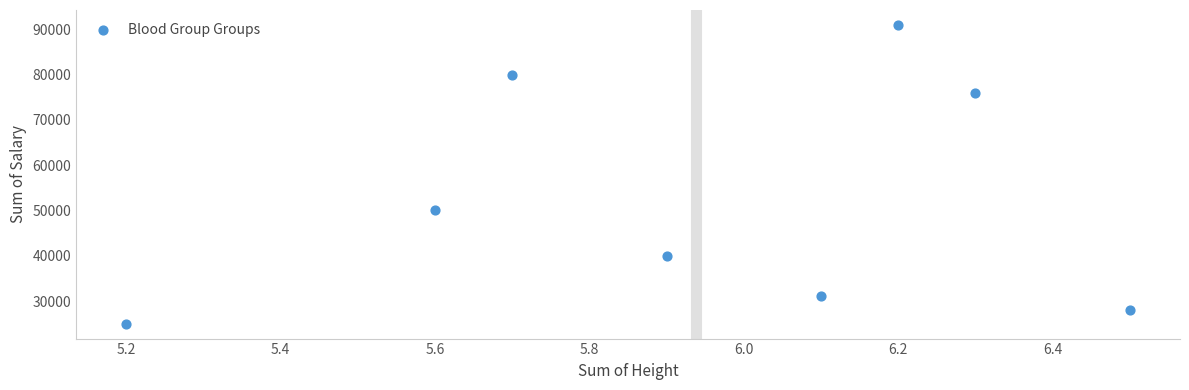

What Y value in the scatter plot is closest to 58000?

50000